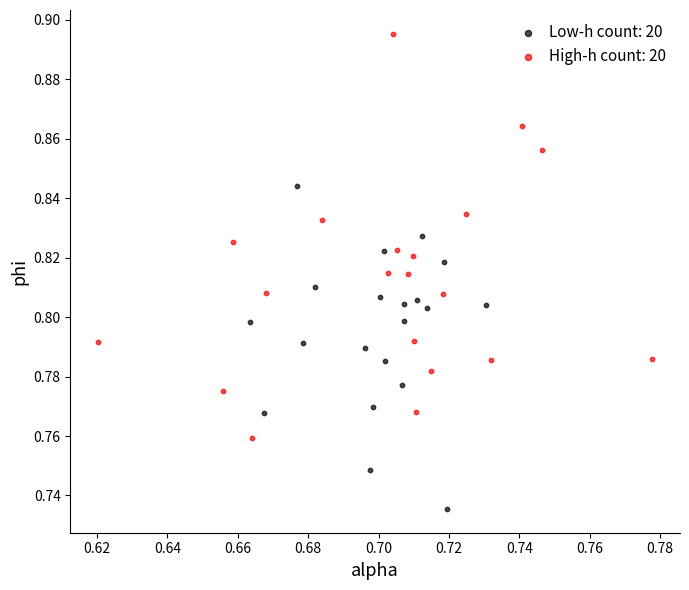

Which series contains the lowest Y value?

Low-h count: 20